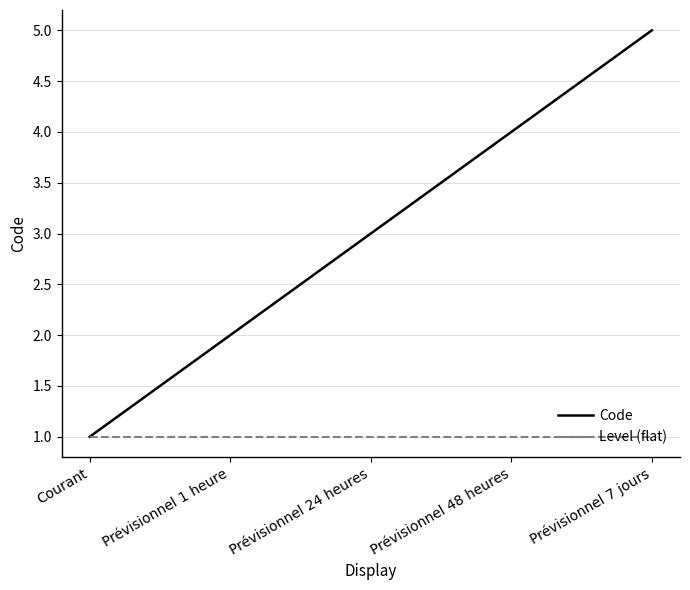

True or false: Code has a value of 1 at Prévisionnel 24 heures.

False